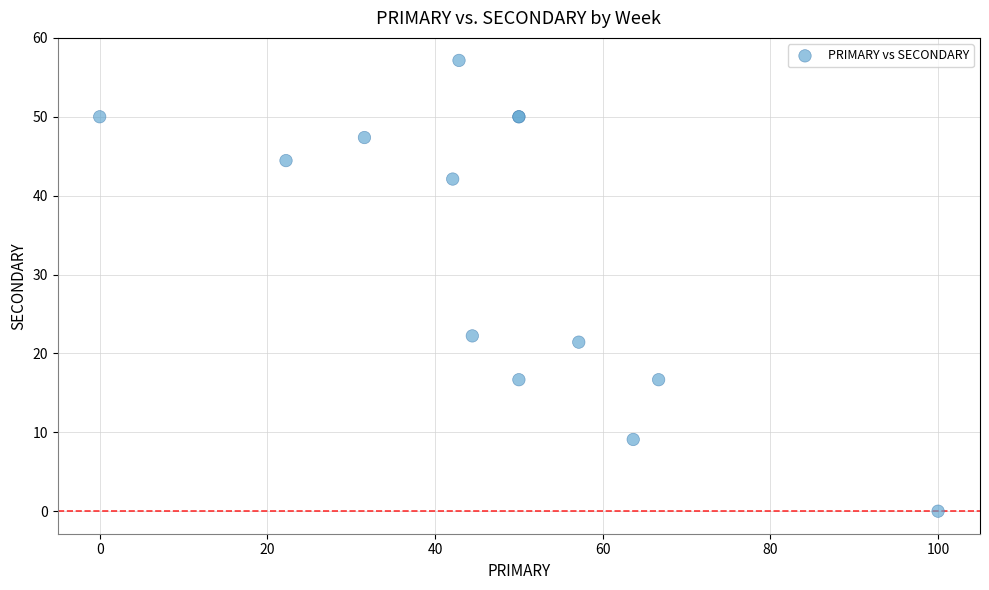

What Y value in the scatter plot is closest to 28?

22.2